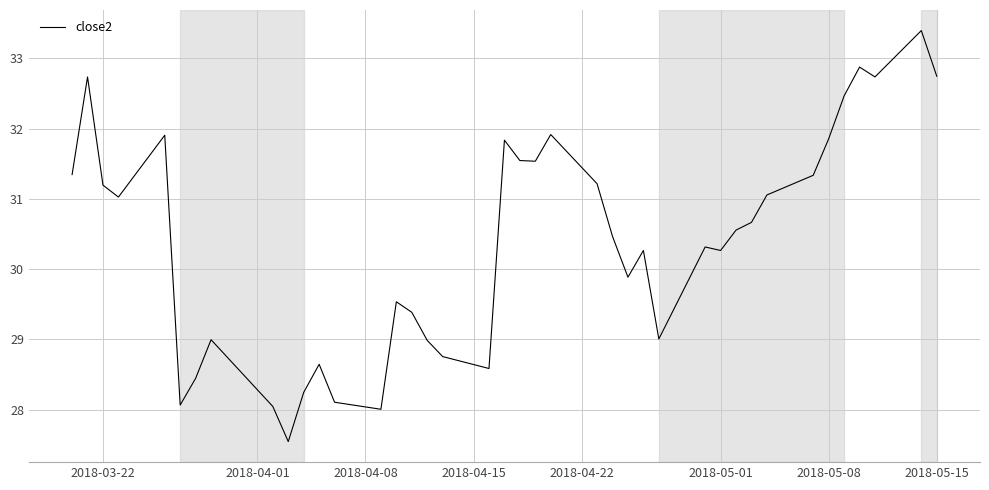

What is the maximum value shown in the chart?

33.4